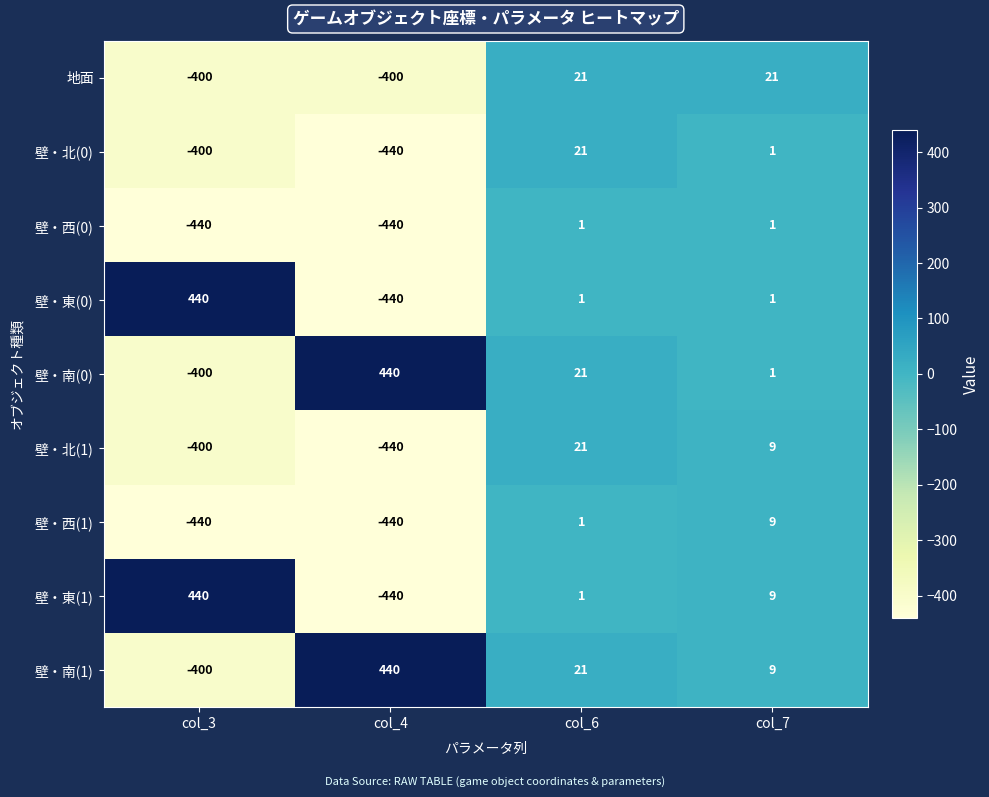

Which series has the largest total across all categories?

壁・南(1)